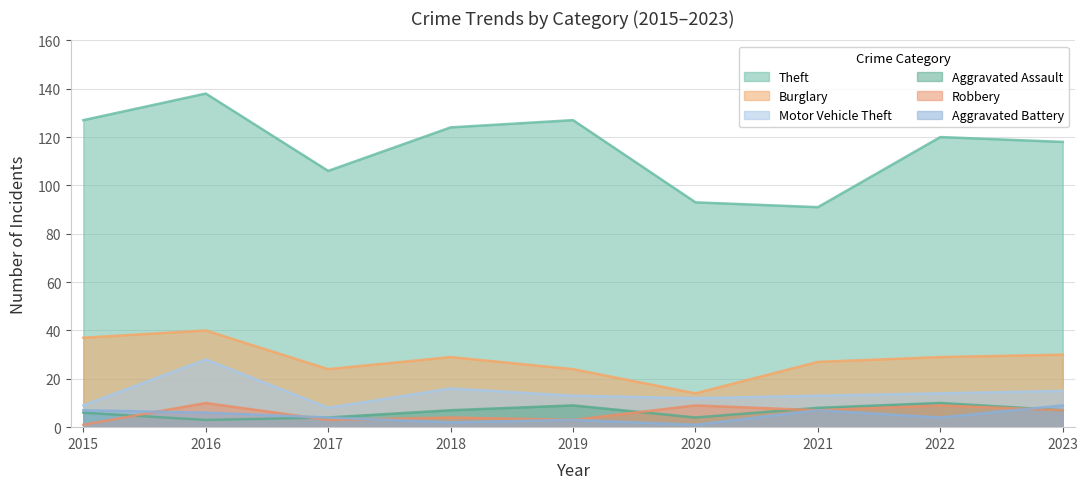

Is it true that Burglary equals 3 at 2020?

False